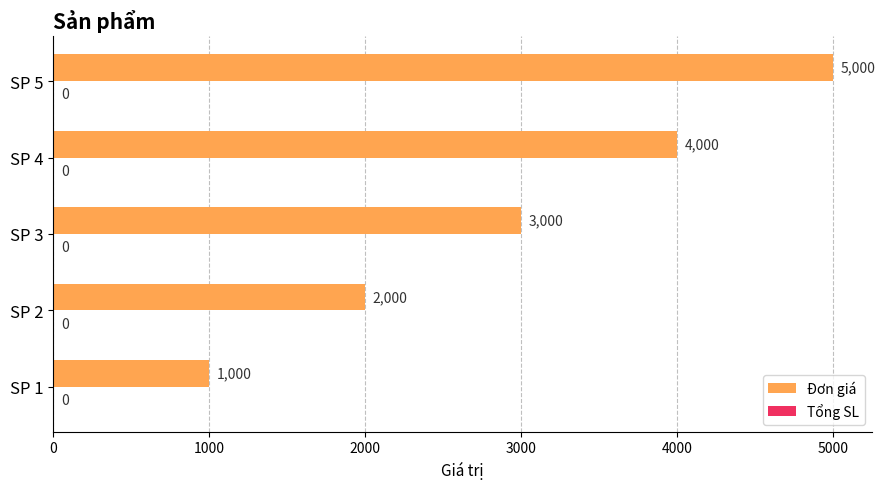

Rank the categories by value from highest to lowest.

SP 5, SP 4, SP 3, SP 2, SP 1